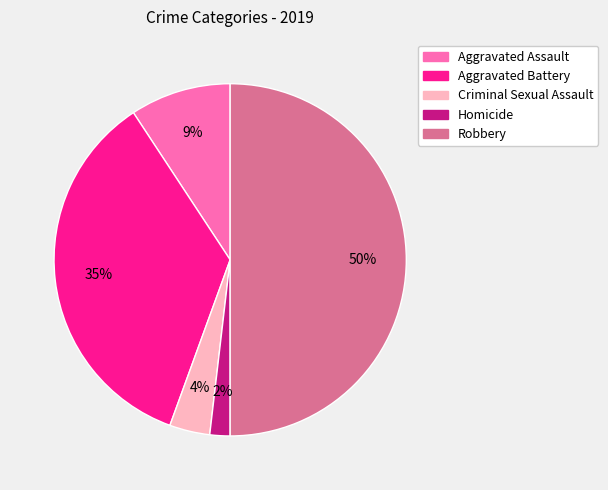

How many segments does this pie chart have?

5